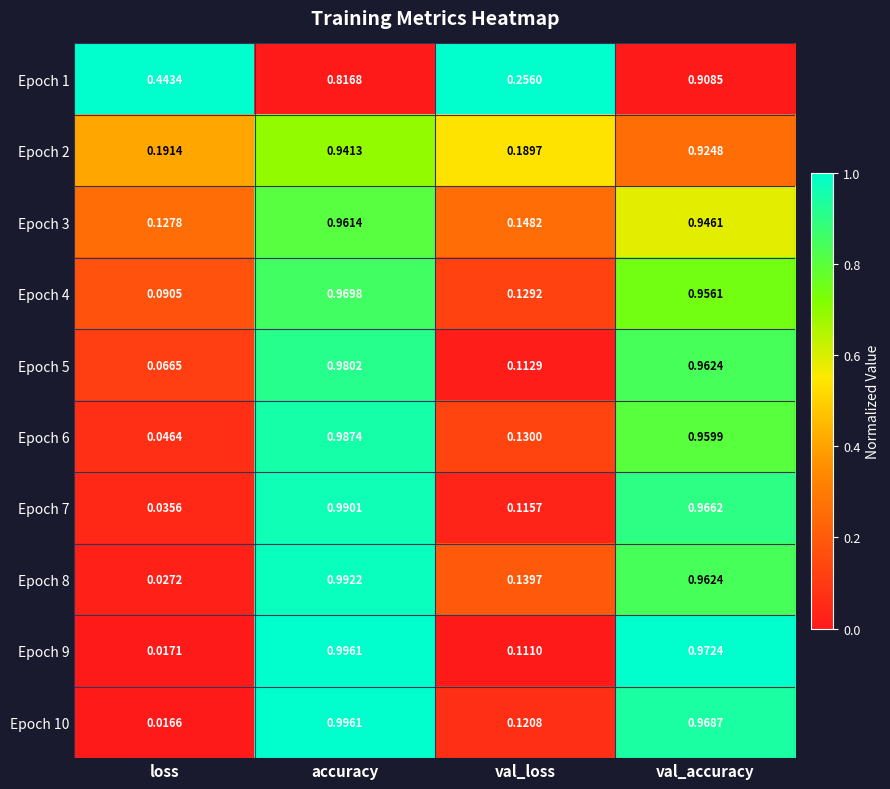

Rank the categories by Epoch 3 value from lowest to highest.

loss, val_loss, val_accuracy, accuracy